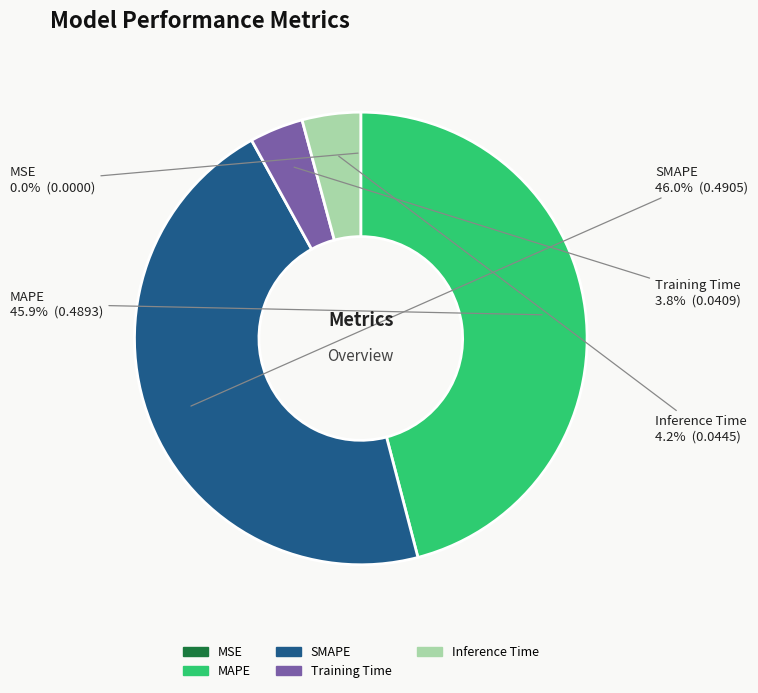

What portion of the pie excludes Training Time?

96.2%